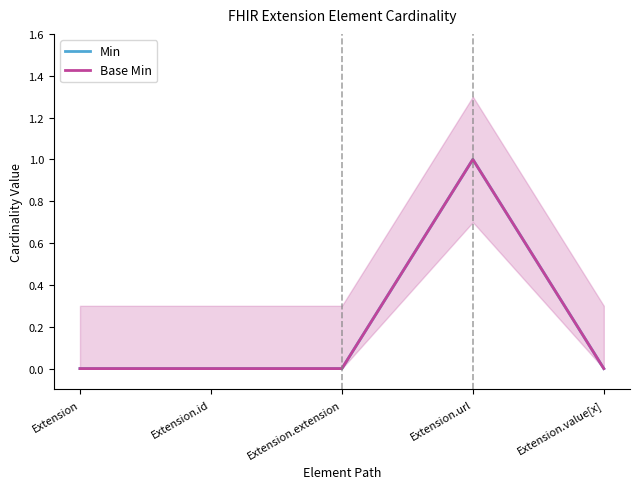

Which series has the largest range (max minus min)?

Min